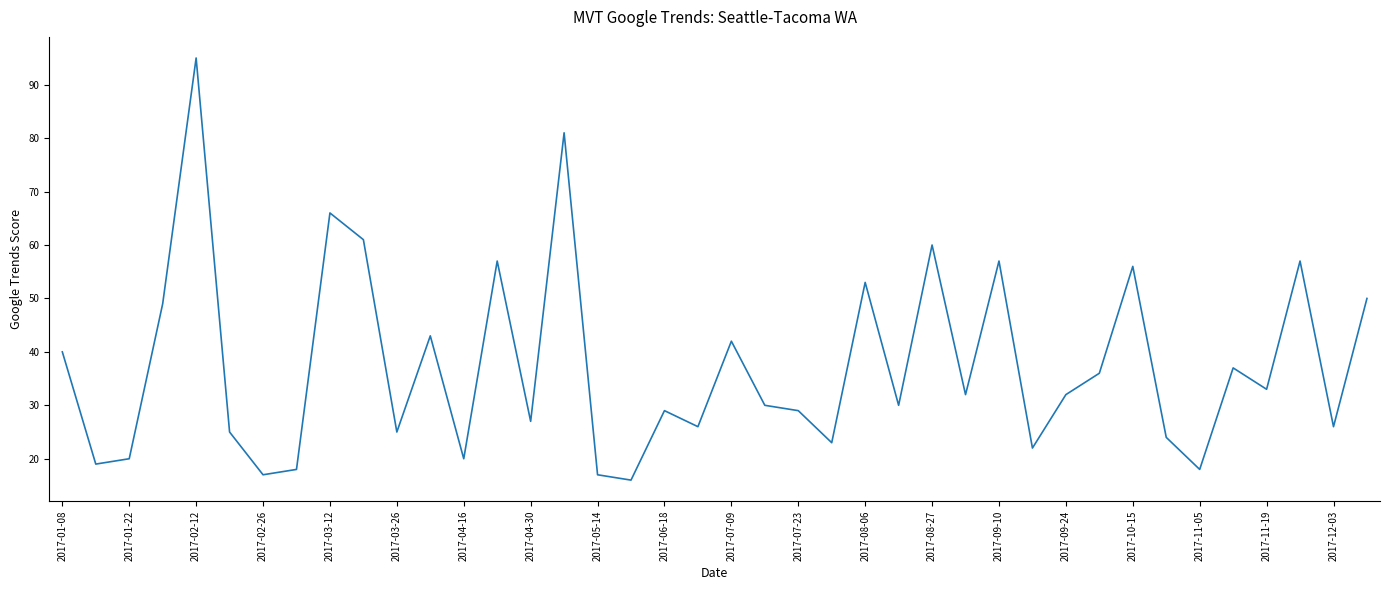

What is the greatest value displayed?

95